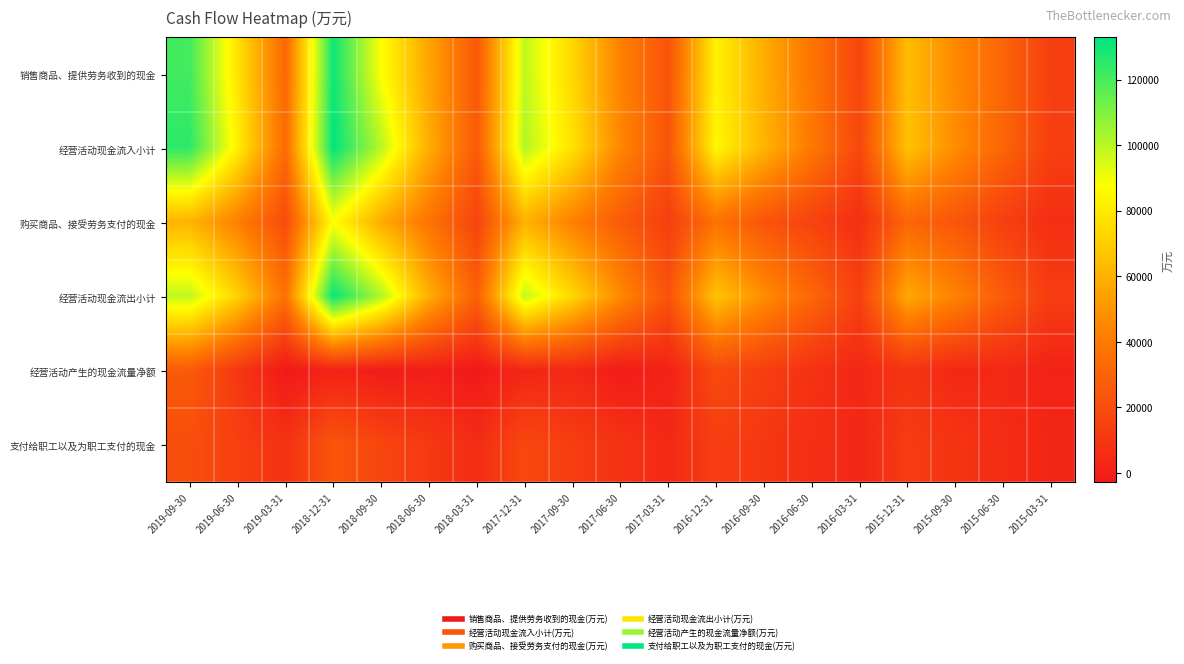

At which category does the chart reach its peak across all series?

2018-12-31